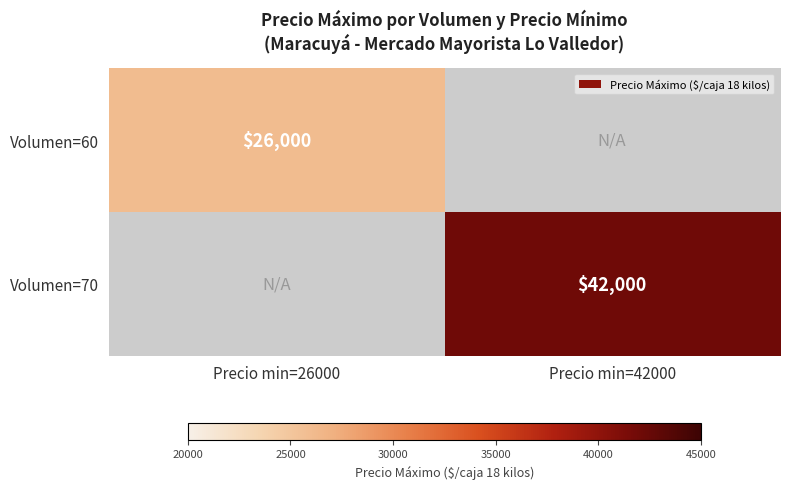

The Volumen=60 series shows 11264 at Precio min=26000. True or false?

False